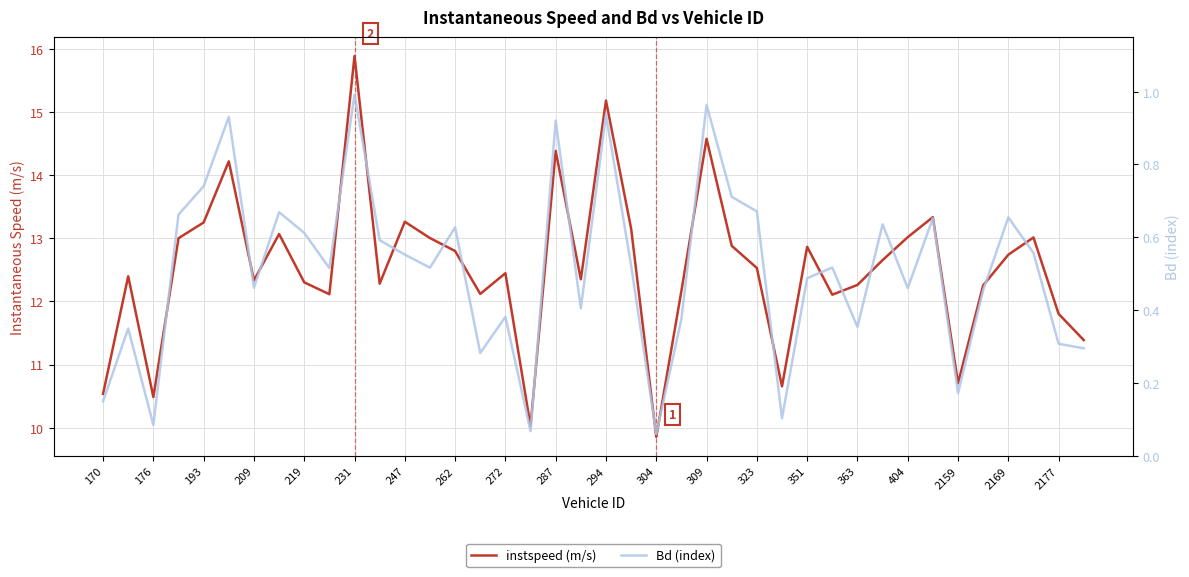

At which label is instspeed (m/s) closest to 12?

29